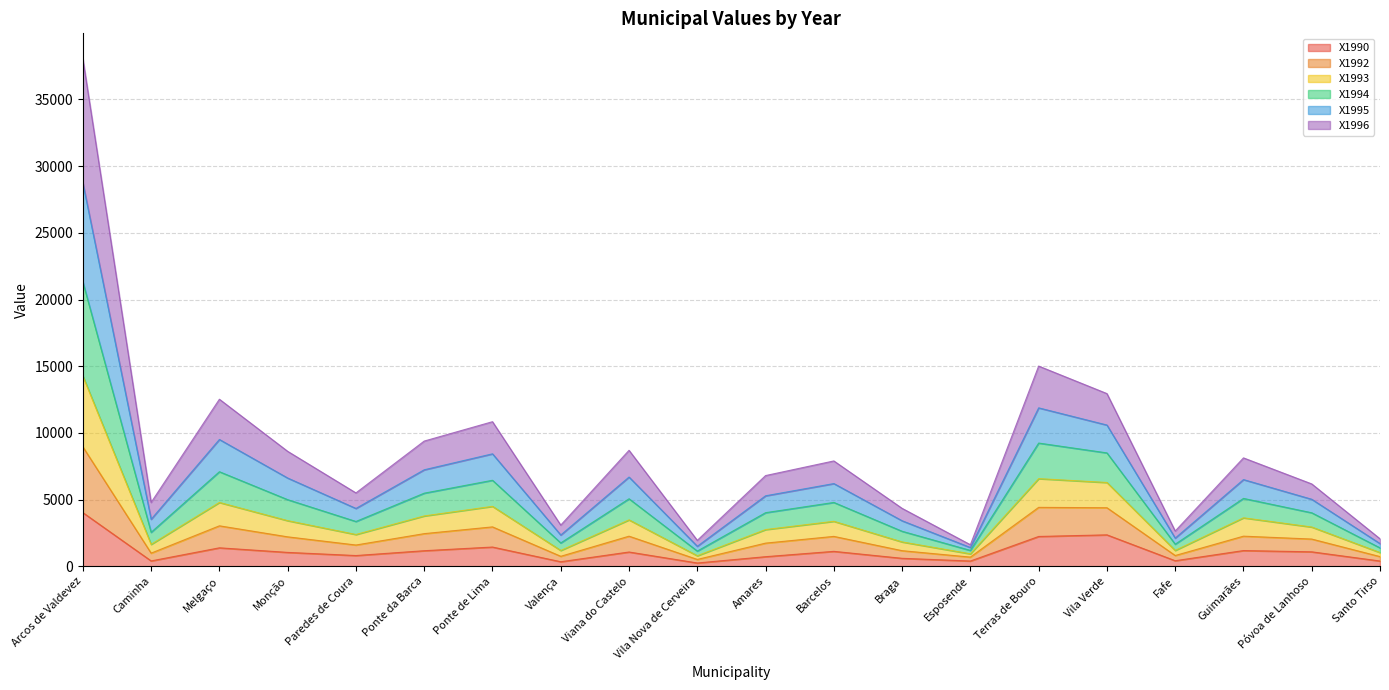

Where is X1990 nearest to the value 2137?

Terras de Bouro